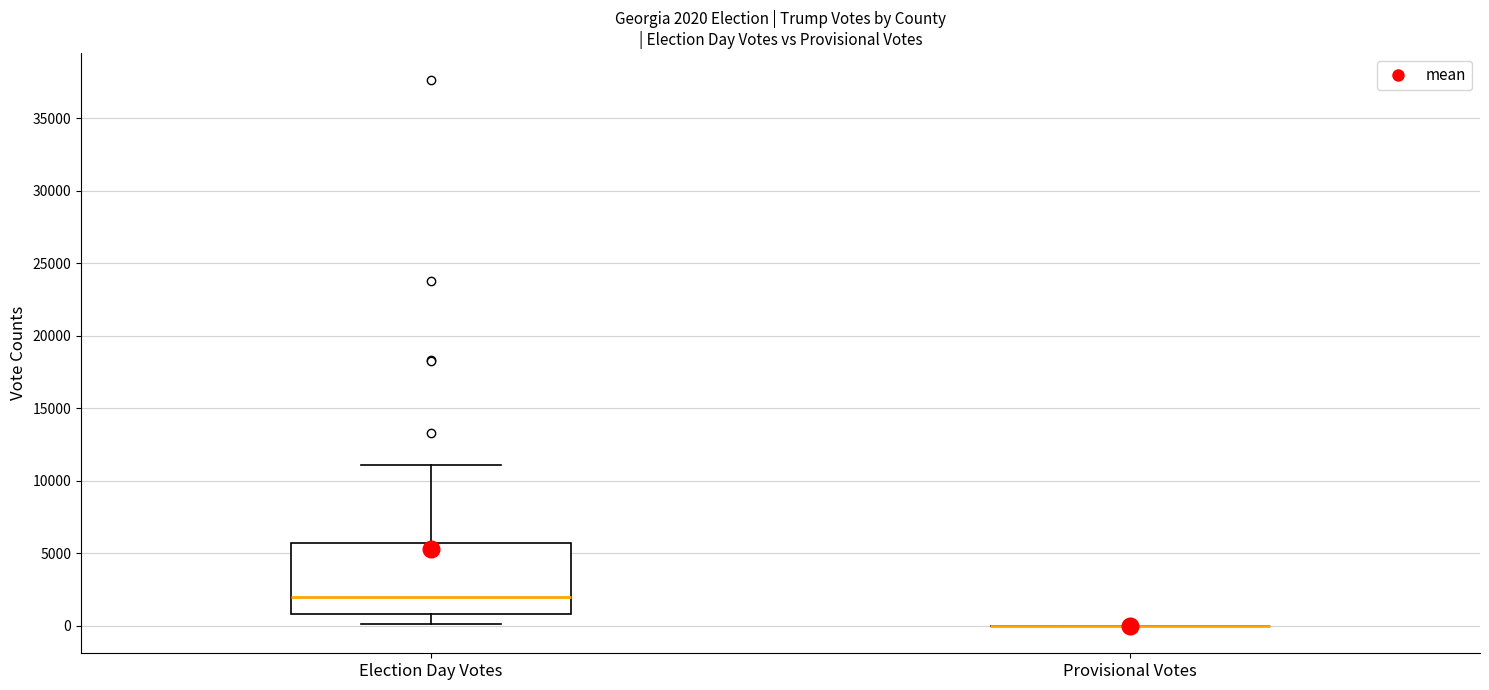

Comparing the boxes themselves (not the whiskers), which one is the tallest?

Election Day Votes